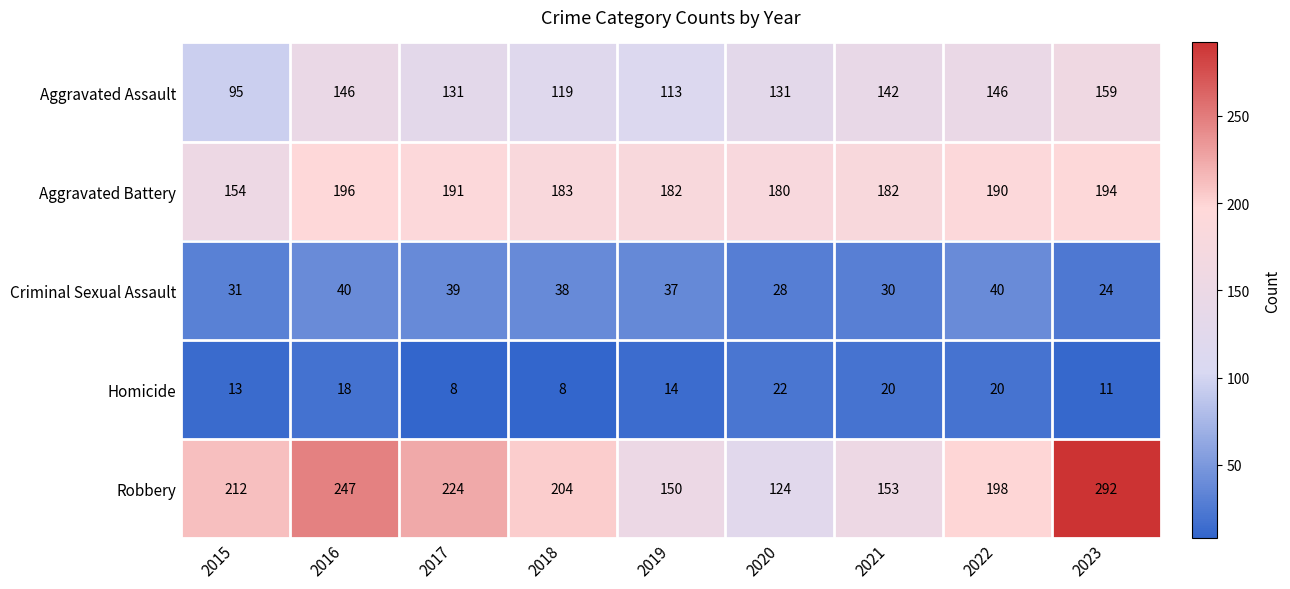

Between 2018 and 2020, which series saw the biggest shift?

Robbery